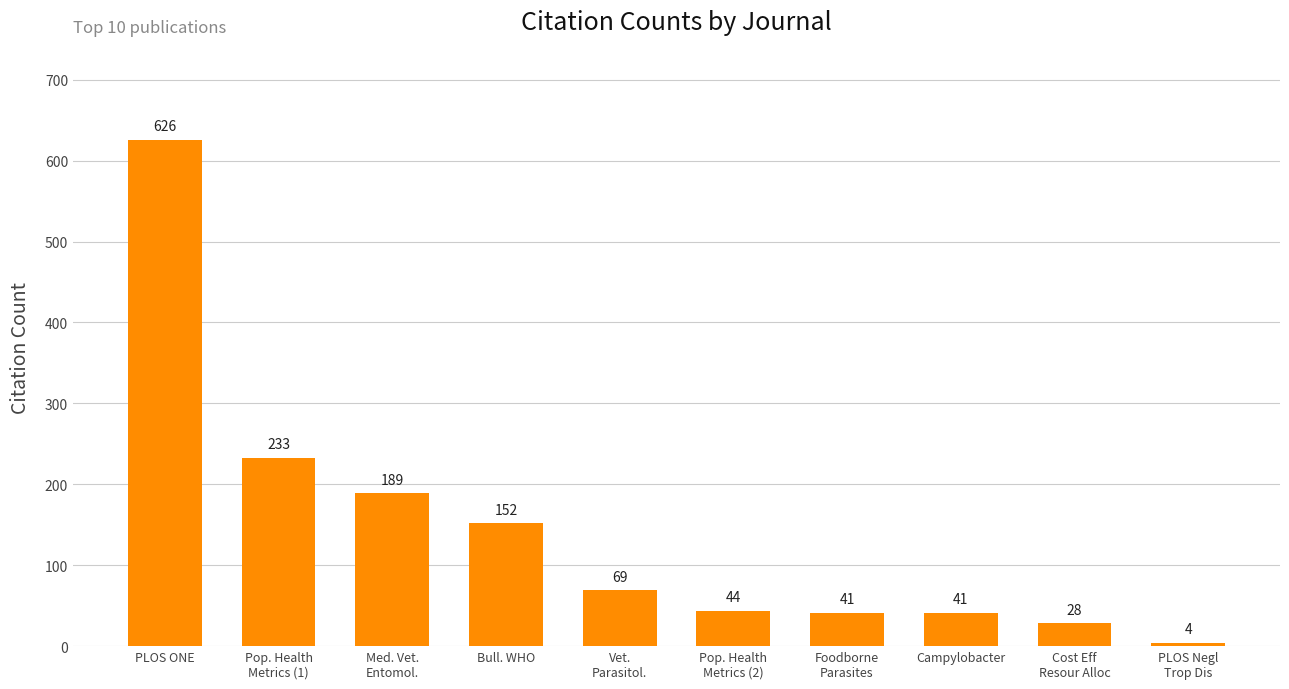

Where does the data first go above 69?

PLOS ONE